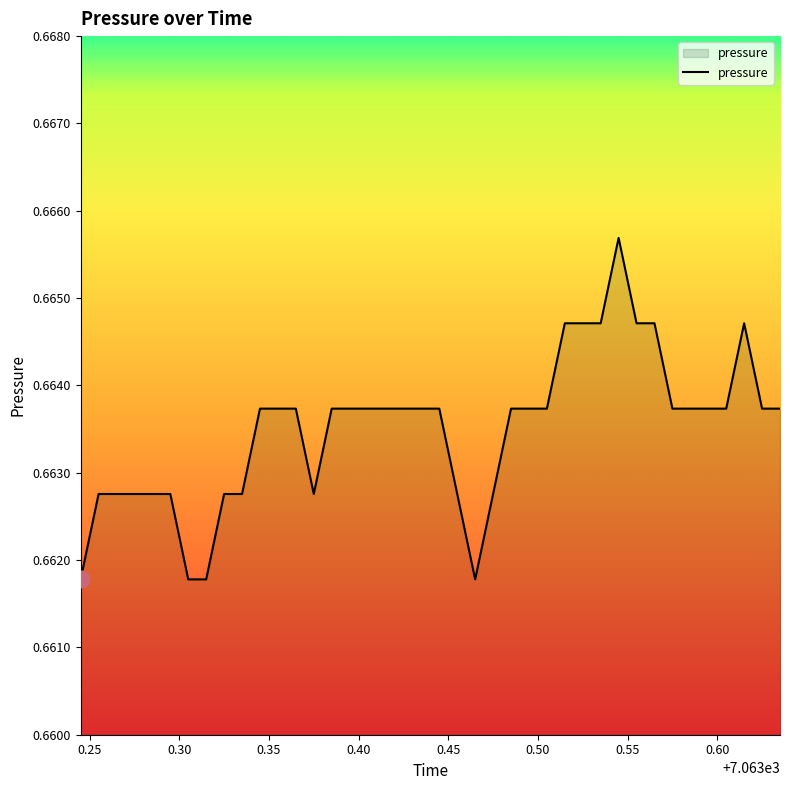

Rank the categories by value from lowest to highest.

7063.245, 7063.305, 7063.315, 7063.465, 7063.255, 7063.265, 7063.275, 7063.285, 7063.295, 7063.325, 7063.335, 7063.375, 7063.455, 7063.475, 7063.345, 7063.355, 7063.365, 7063.385, 7063.396, 7063.405, 7063.416, 7063.425, 7063.436, 7063.445, 7063.485, 7063.495, 7063.505, 7063.575, 7063.585, 7063.595, 7063.605, 7063.625, 7063.635, 7063.515, 7063.525, 7063.535, 7063.555, 7063.565, 7063.615, 7063.545